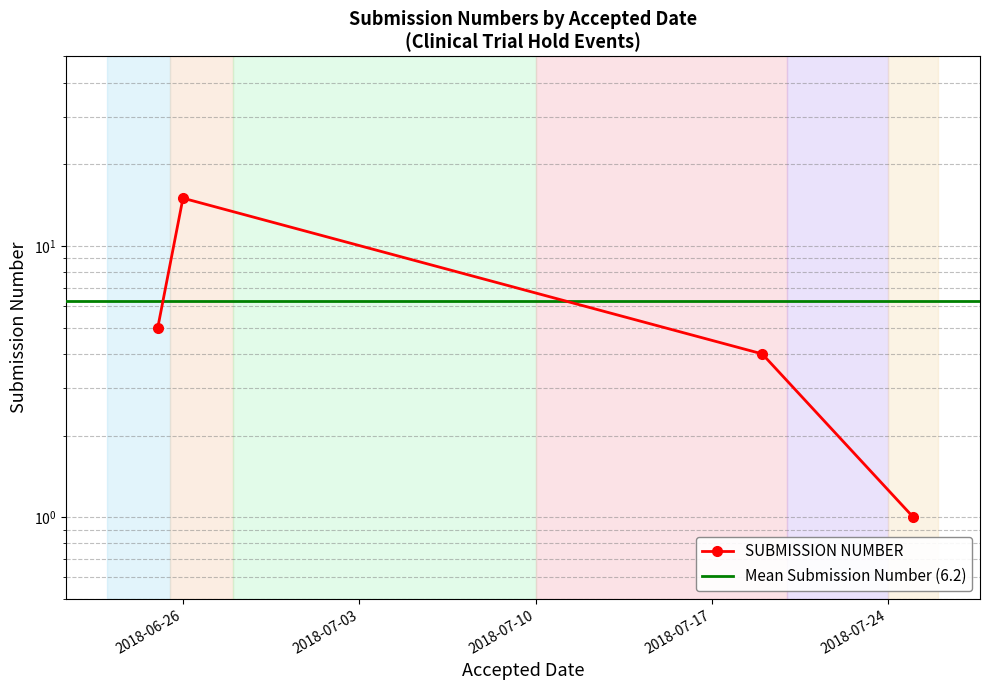

What is the change in value from 2018-06-25 to 2018-07-19?

-1